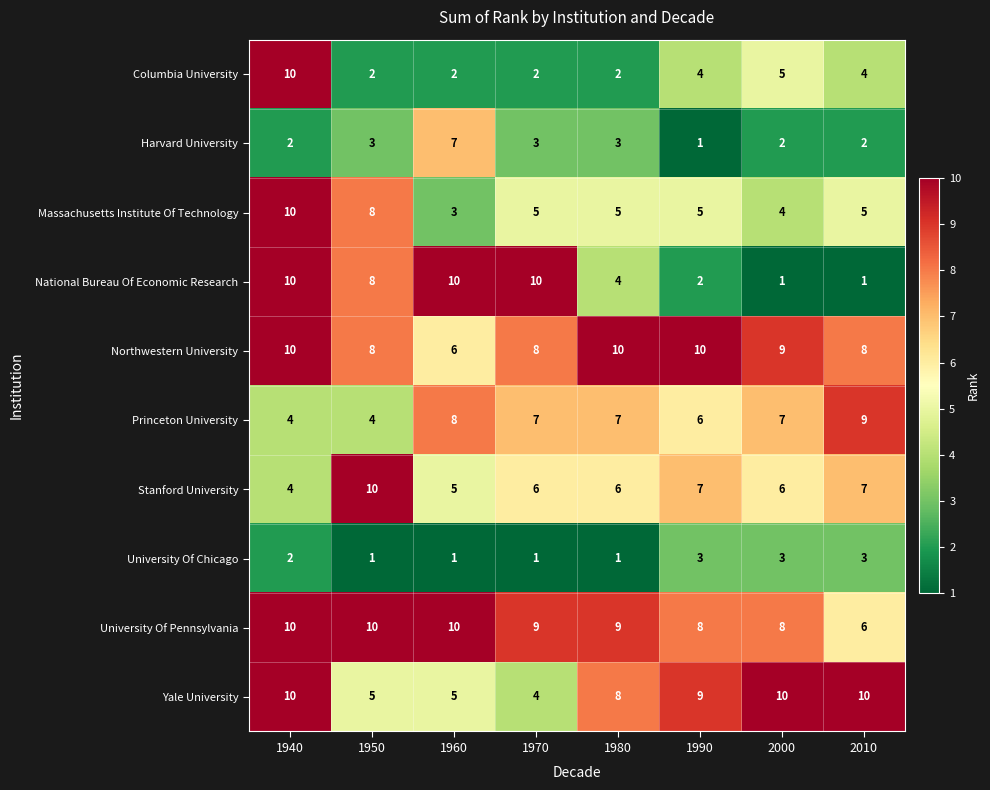

At which label does Harvard University reach its peak?

1960